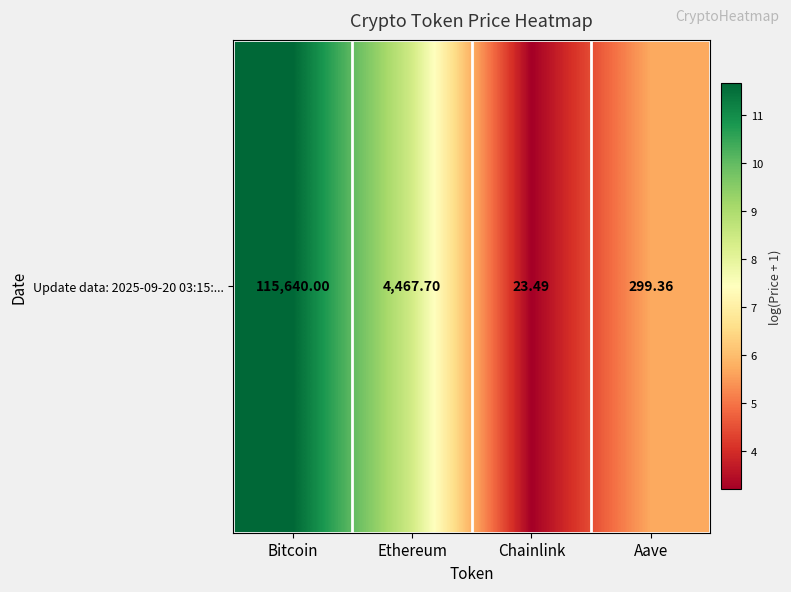

How many data points are less than 8?

2